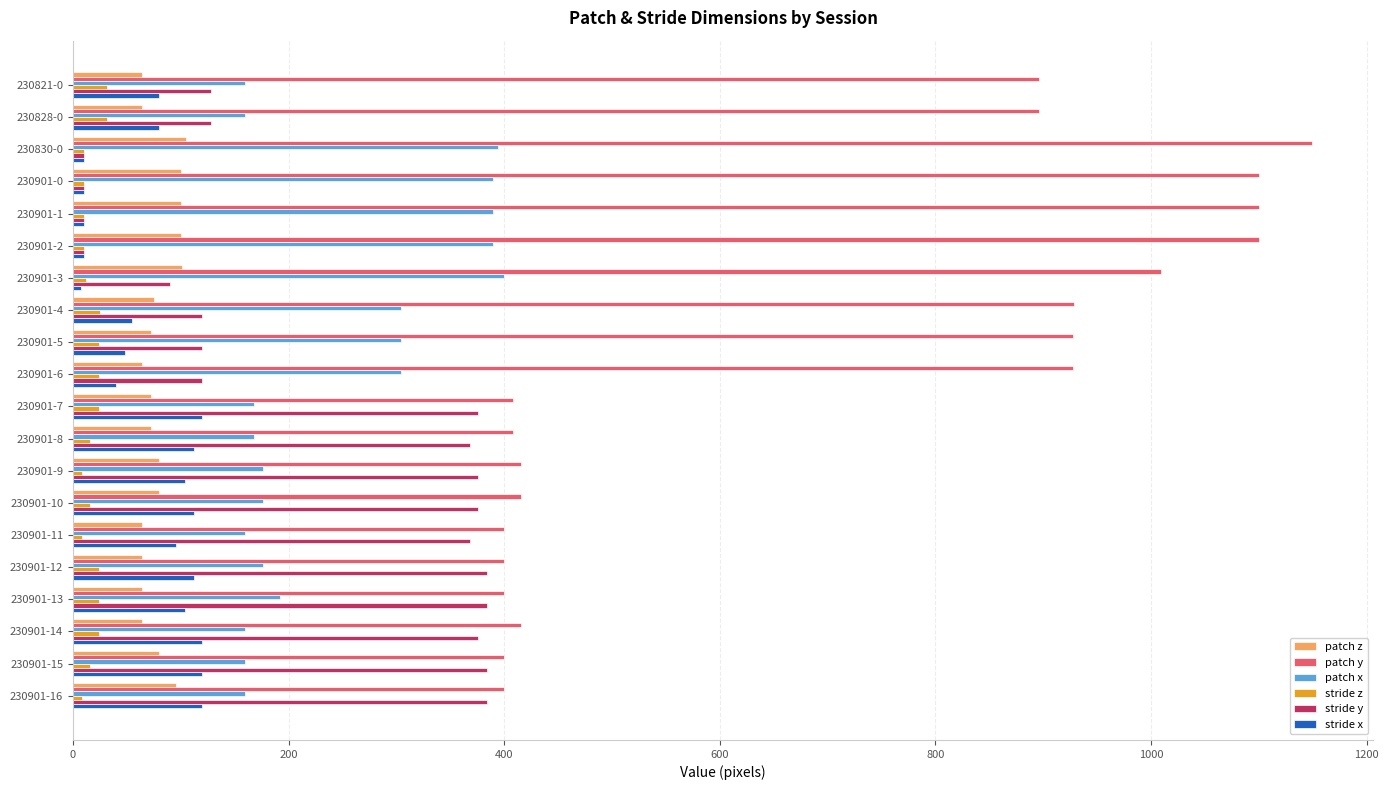

Count the number of categories in the chart.

20